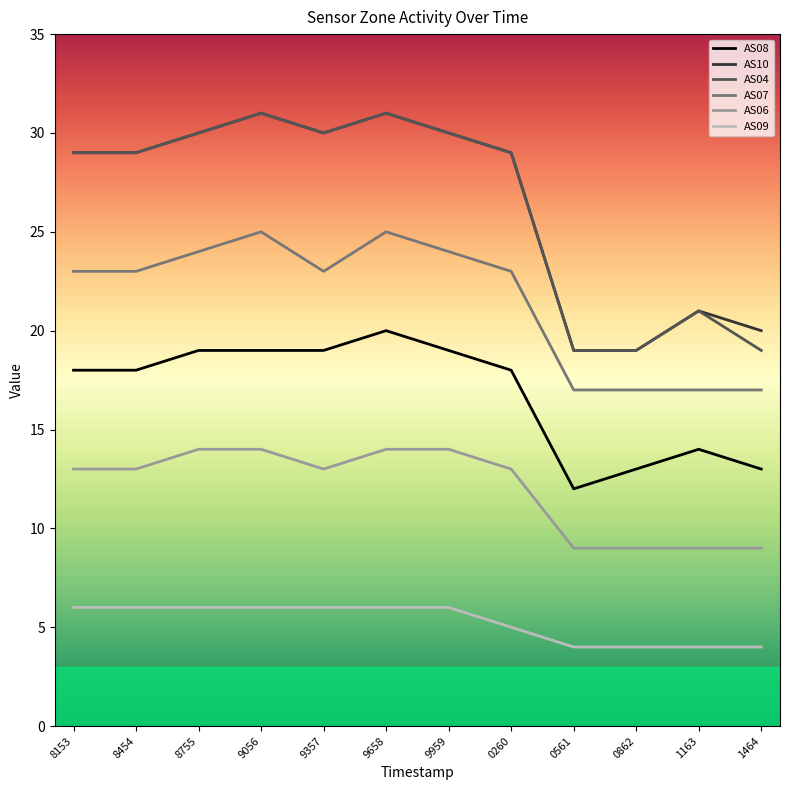

The value of AS04 at 8454 is 19. True or false?

False